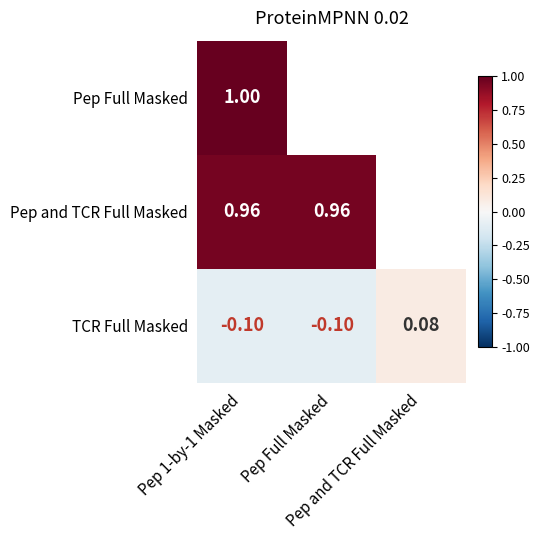

List the labels in order of Pep Full Masked value, smallest first.

Pep 1-by-1 Masked, Pep Full Masked, Pep and TCR Full Masked